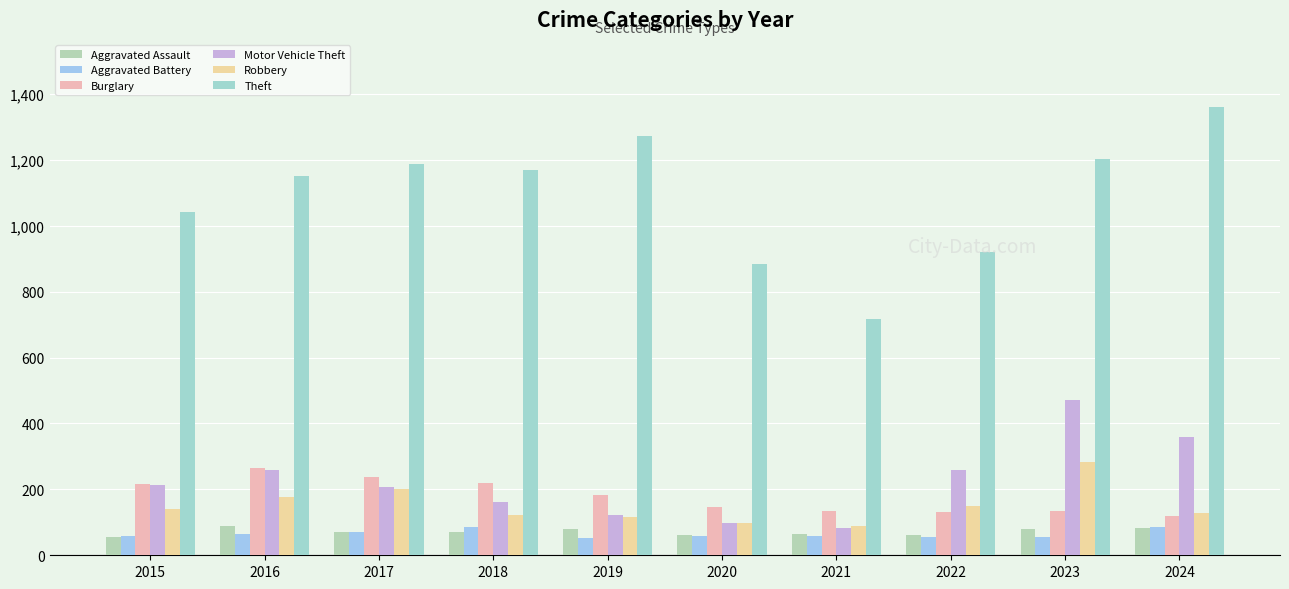

What is the difference between the highest and lowest values at 2022?

864